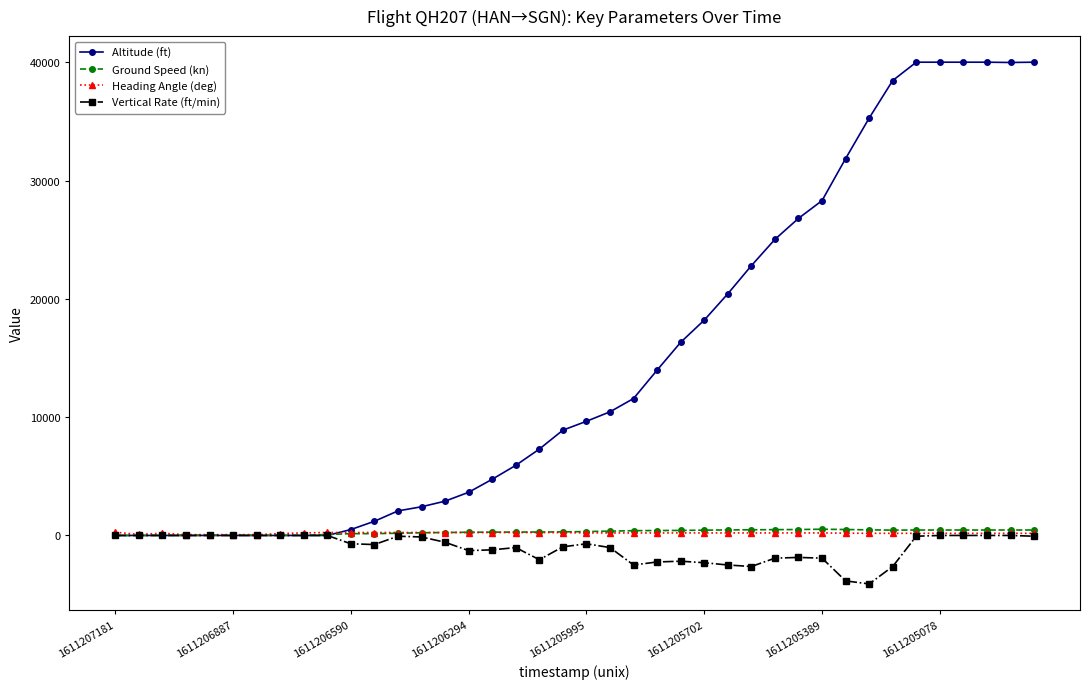

Which series has the widest spread of values?

Altitude (ft)